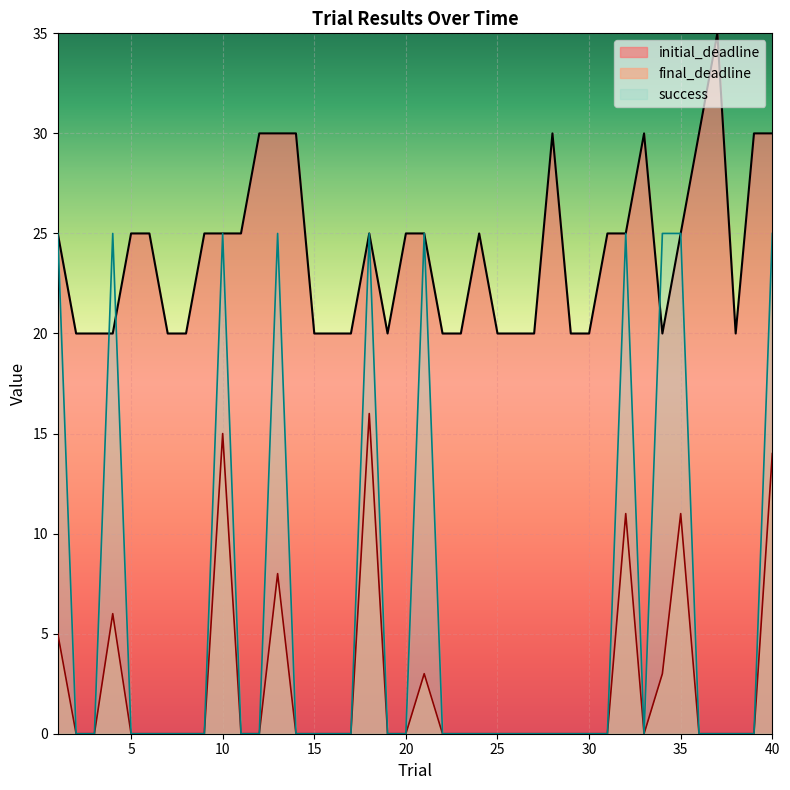

What is the difference between the maximum and minimum values in the final_deadline series?

16